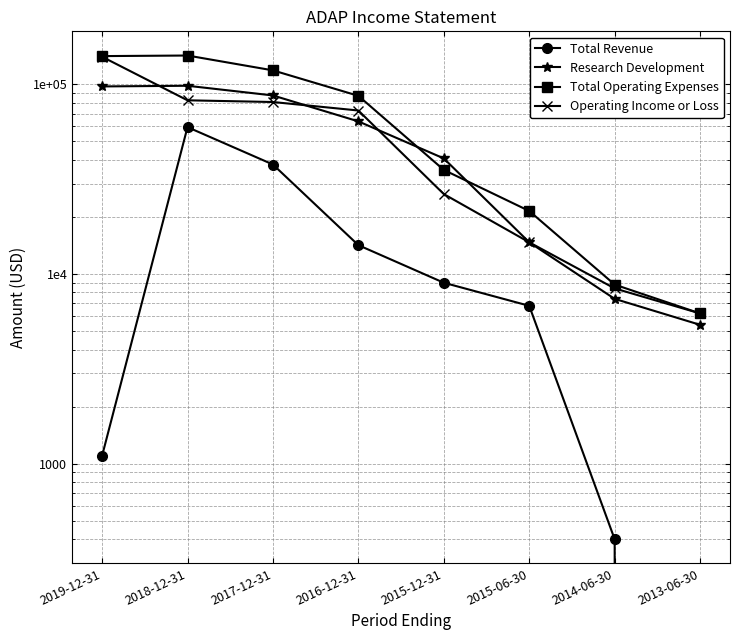

True or false: Total Revenue has more than 1 interior local peaks.

False